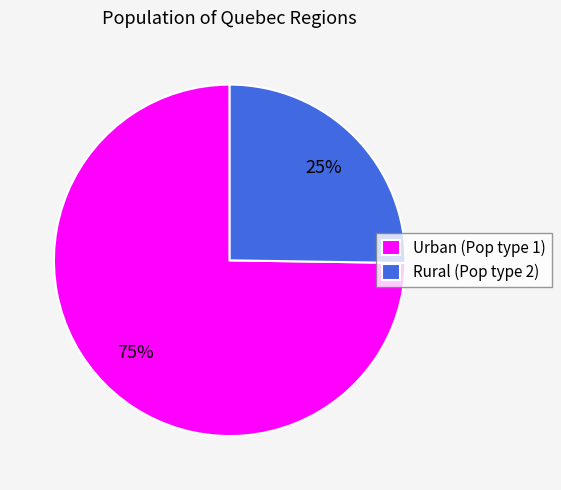

To the nearest percent, what portion does Urban (Pop type 1) represent?

75%